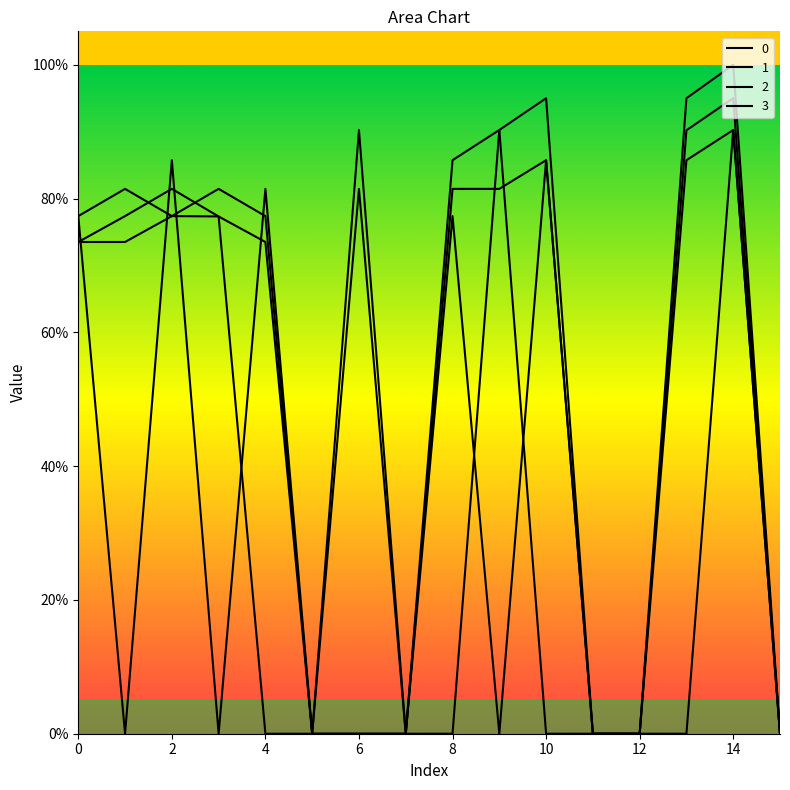

Reading left to right, what are all the values shown in this chart?

0: 0=0.7	1=0.7	2=0.8	3=0.8	4=0.8	5=0.0	6=0.0	7=0.0	8=0.8	9=0.8	10=0.9	11=0.0	12=0.0	13=0.0	14=0.9	15=0.0
1: 0=0.8	1=0.0	2=0.9	3=0.0	4=0.8	5=0.0	6=0.9	7=0.0	8=0.0	9=0.9	10=0.9	11=0.0	12=0.0	13=0.9	14=0.9	15=0.0
2: 0=0.8	1=0.8	2=0.8	3=0.8	4=0.0	5=0.0	6=0.0	7=0.0	8=0.9	9=0.9	10=0.0	11=0.0	12=0.0	13=0.9	14=1.0	15=0.0
3: 0=0.7	1=0.8	2=0.8	3=0.8	4=0.7	5=0.0	6=0.8	7=0.0	8=0.8	9=0.0	10=0.9	11=0.0	12=0.0	13=0.9	14=0.9	15=0.0